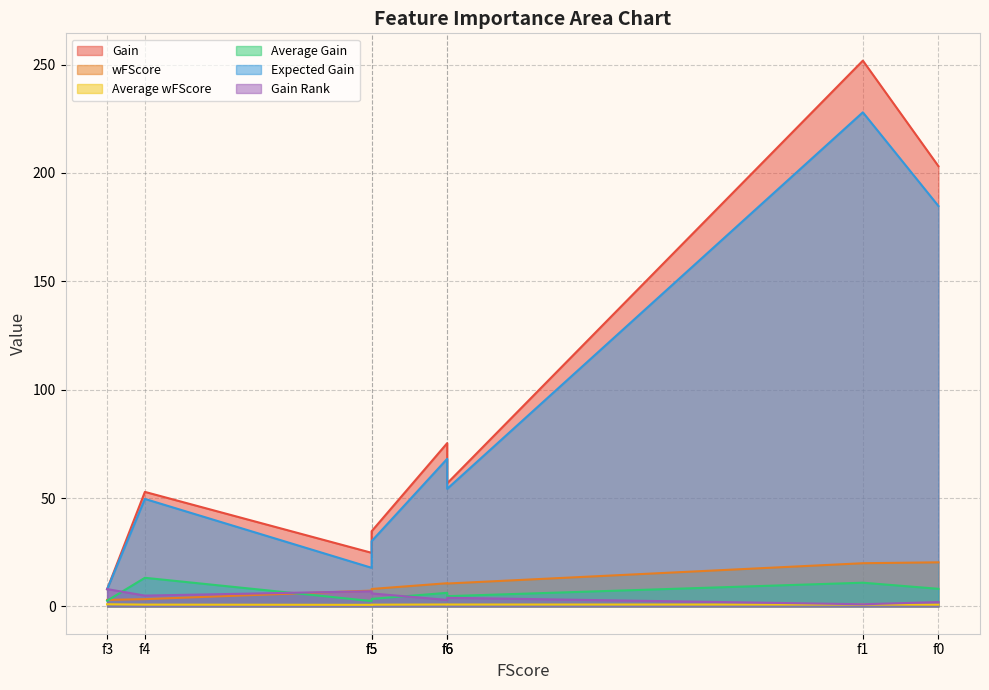

Rank the categories by Expected Gain value from highest to lowest.

f1, f0, f2, f6, f4, f5, f7, f3